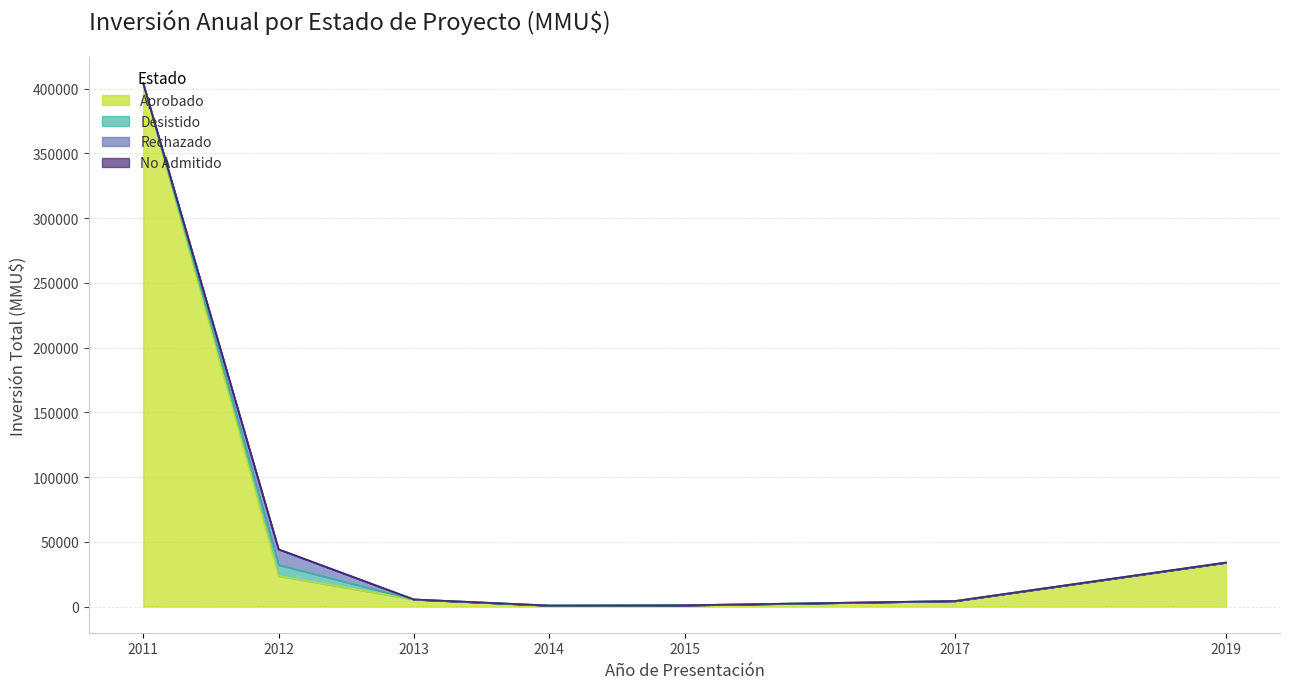

At which category is the sum across all series the highest?

2011